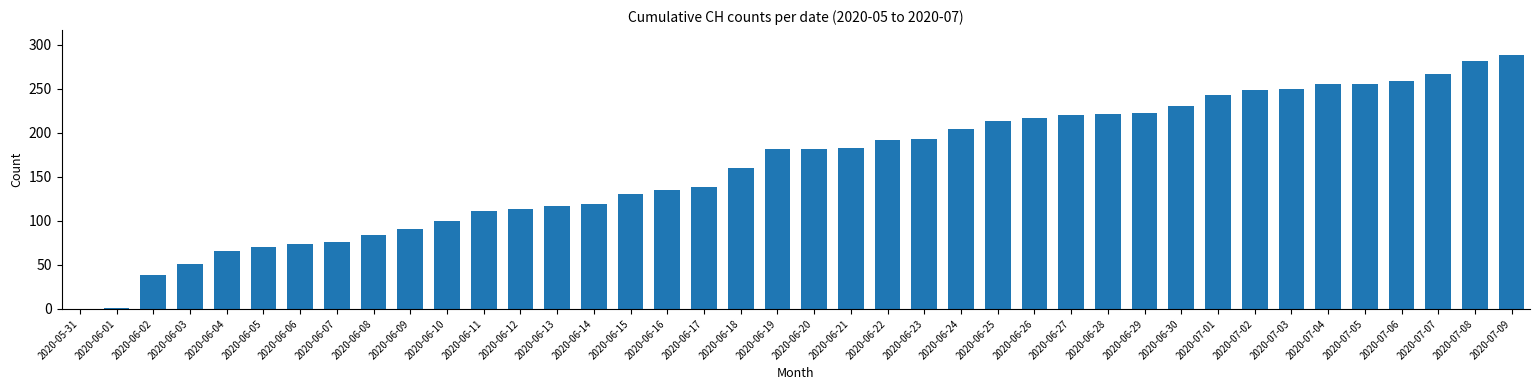

What is the change in value from 2020-06-14 to 2020-06-27?

+101